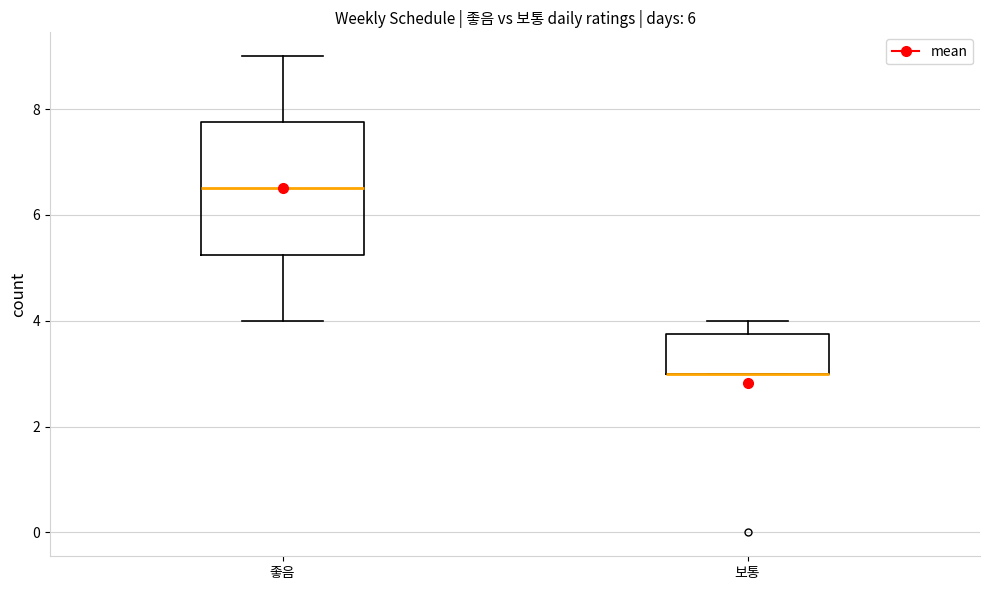

Reading left to right, read every box against the y-axis: the position of its median line, the range the box covers, and the ends of its whiskers. The values are not printed on the chart, so give them approximately, as read against the axis.

좋음: median 6.6, box 5.2 to 7.8, whiskers 4.0 to 9.0
보통: median 3.0 (drawn on the box's lower edge), box 3.0 to 3.8, whiskers 3.0 to 4.0